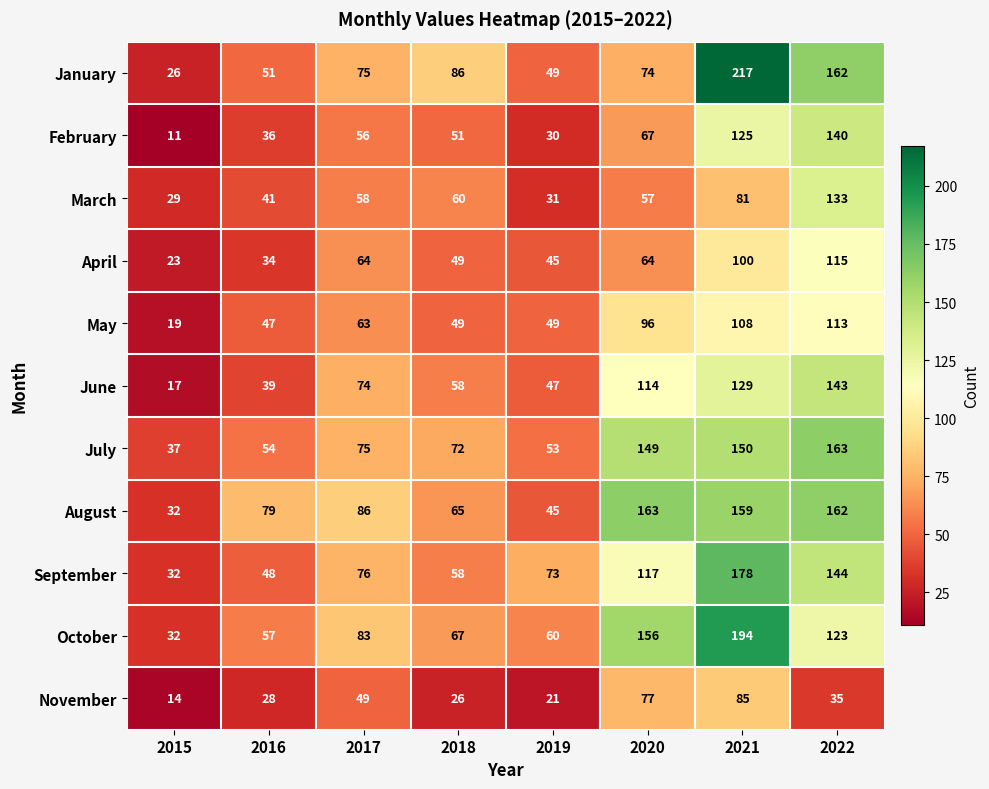

List the labels in order of March value, smallest first.

2015, 2019, 2016, 2020, 2017, 2018, 2021, 2022